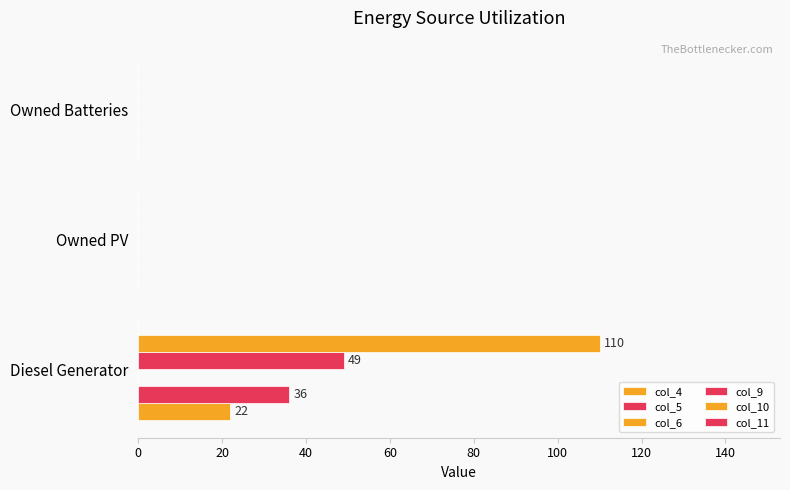

Which series has the largest total across all categories?

col_10